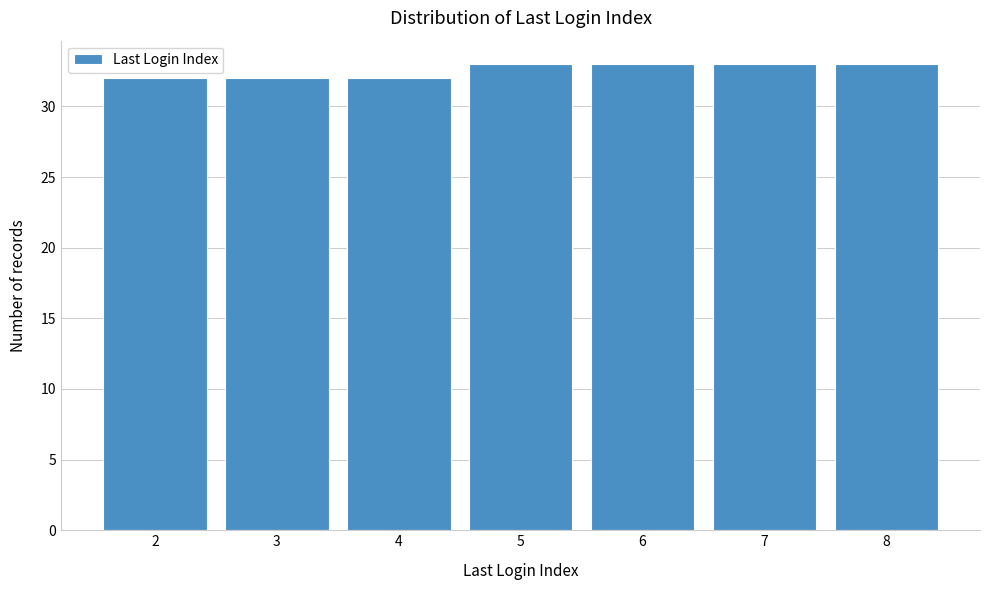

Reading left to right, transcribe this chart: for each bar, give the range it covers on the x-axis and its height. The values are not printed on the chart, so give them approximately, as read against the axis.

1.5 to 2.5: 32
2.5 to 3.5: 32
3.5 to 4.5: 32
4.5 to 5.5: 33
5.5 to 6.5: 33
6.5 to 7.5: 33
7.5 to 8.5: 33